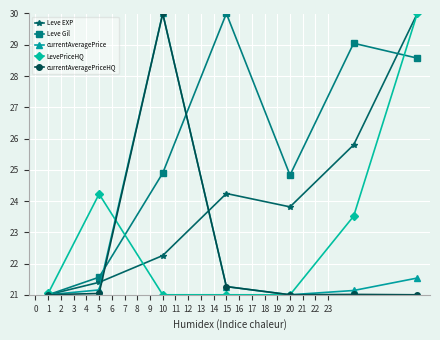

What is the value of the LevePriceHQ point at the 1st from the left?

21.0